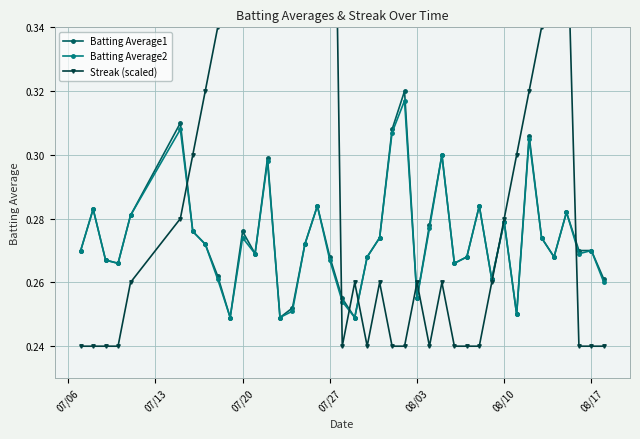

Count the Batting Average1 values in the range 0 to 1.

40